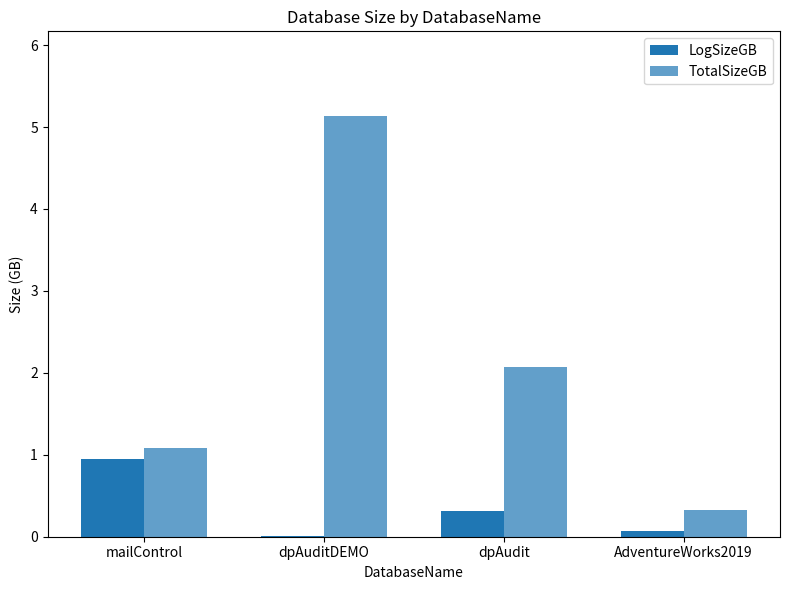

How many distinct data groups are displayed?

2